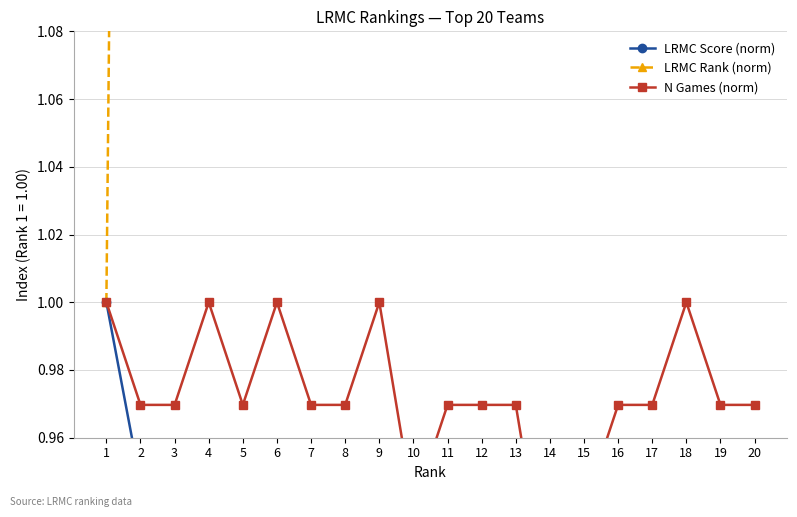

Which series changed the most between 10 and 18?

LRMC Rank (norm)